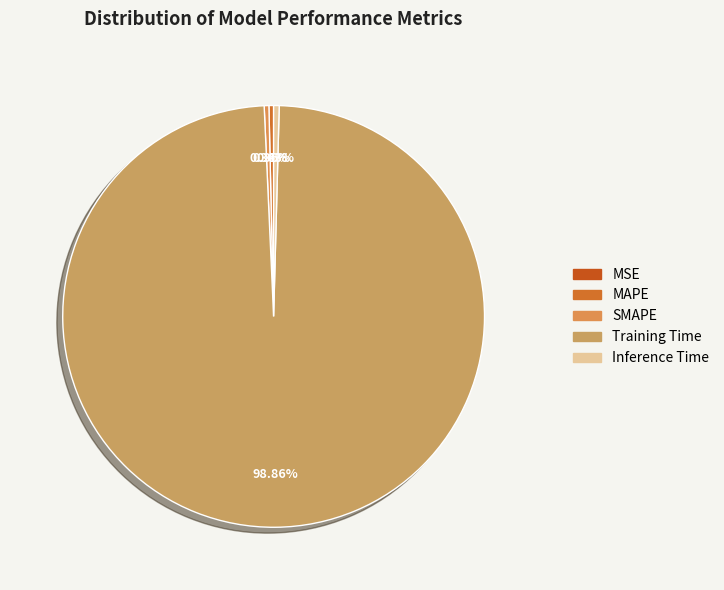

How many segments does this pie chart have?

5